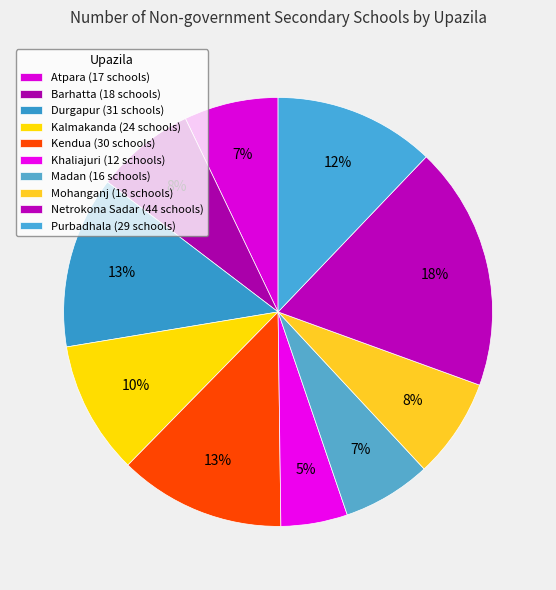

Rank the categories by value from highest to lowest.

Netrokona Sadar, Durgapur, Kendua, Purbadhala, Kalmakanda, Barhatta, Mohanganj, Atpara, Madan, Khaliajuri